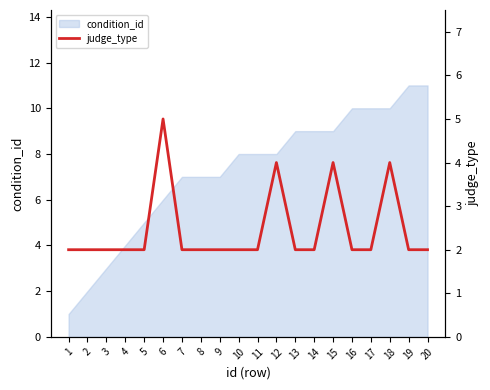

What is the approximate value of condition_id at 19?

11